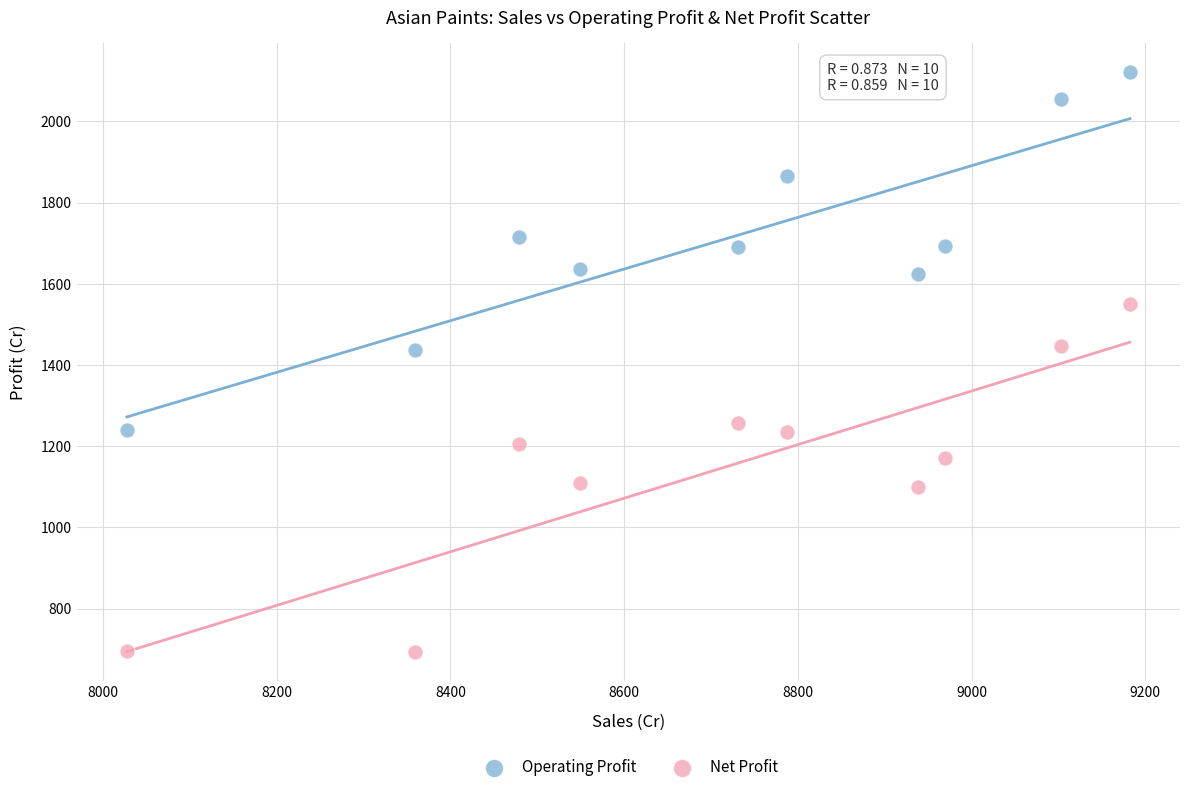

Across all data points, what is the range of X values (max minus min)?

1154.8